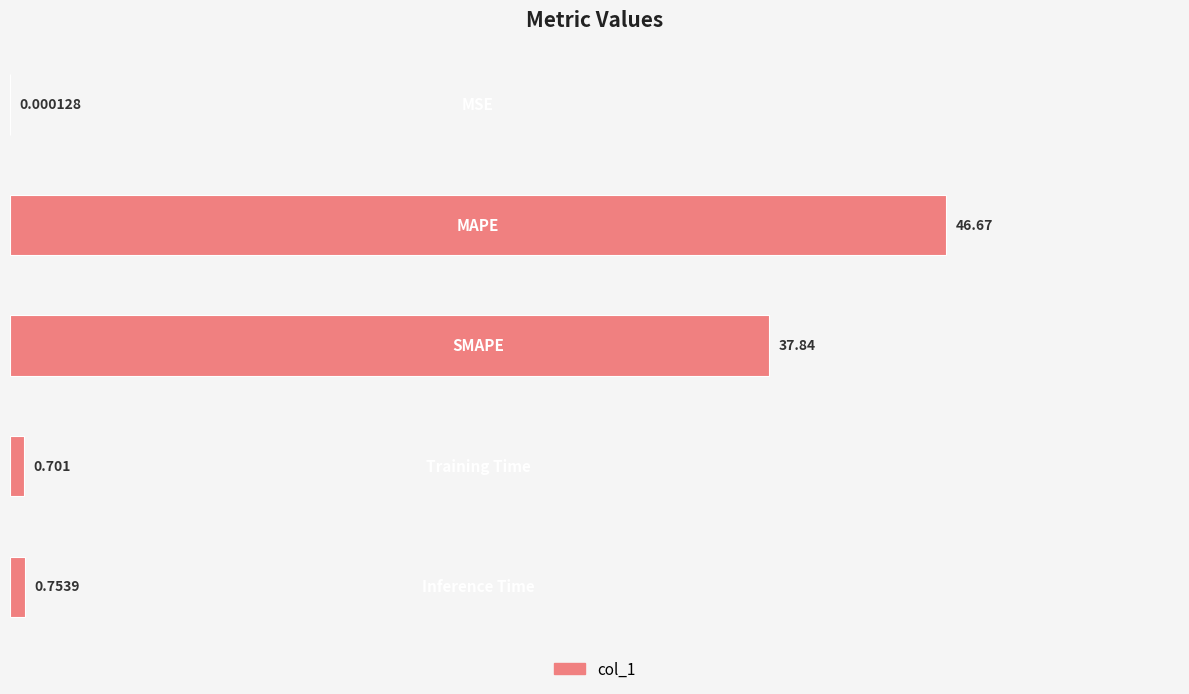

What is the difference between the maximum and second lowest values?

46.0